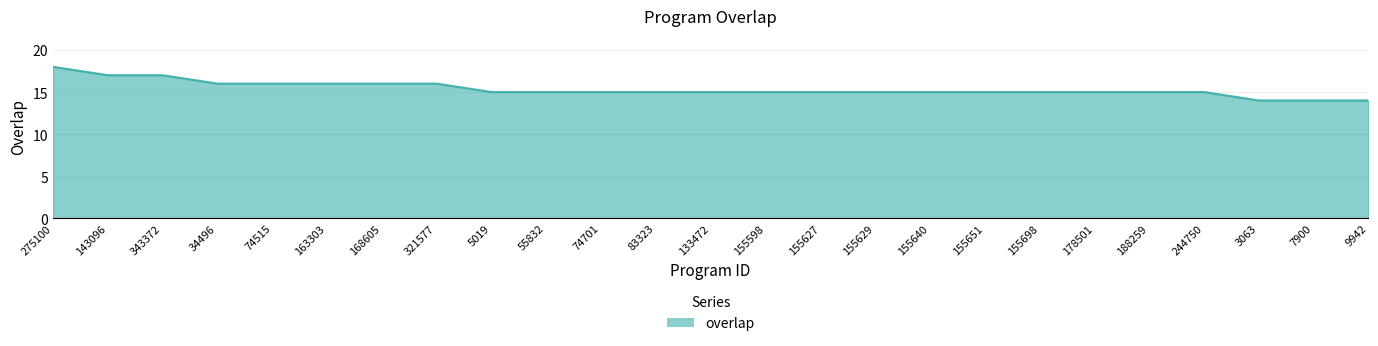

What is the difference between the maximum and minimum values?

4